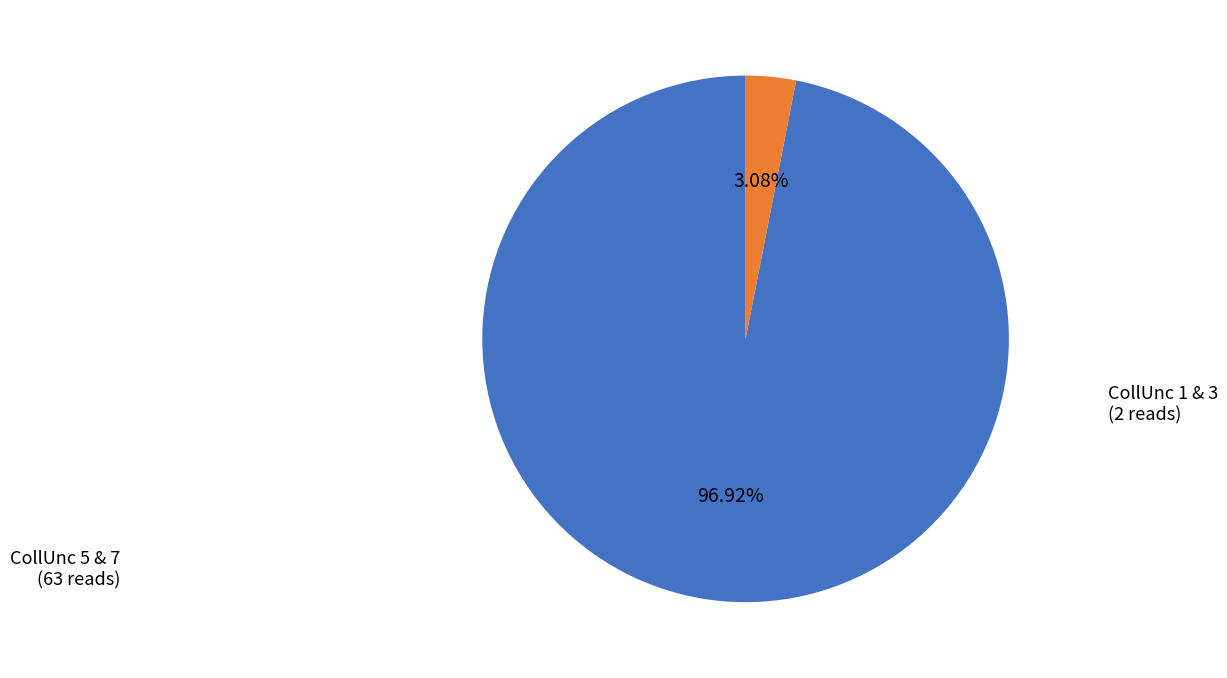

Does any single category account for the majority?

Yes